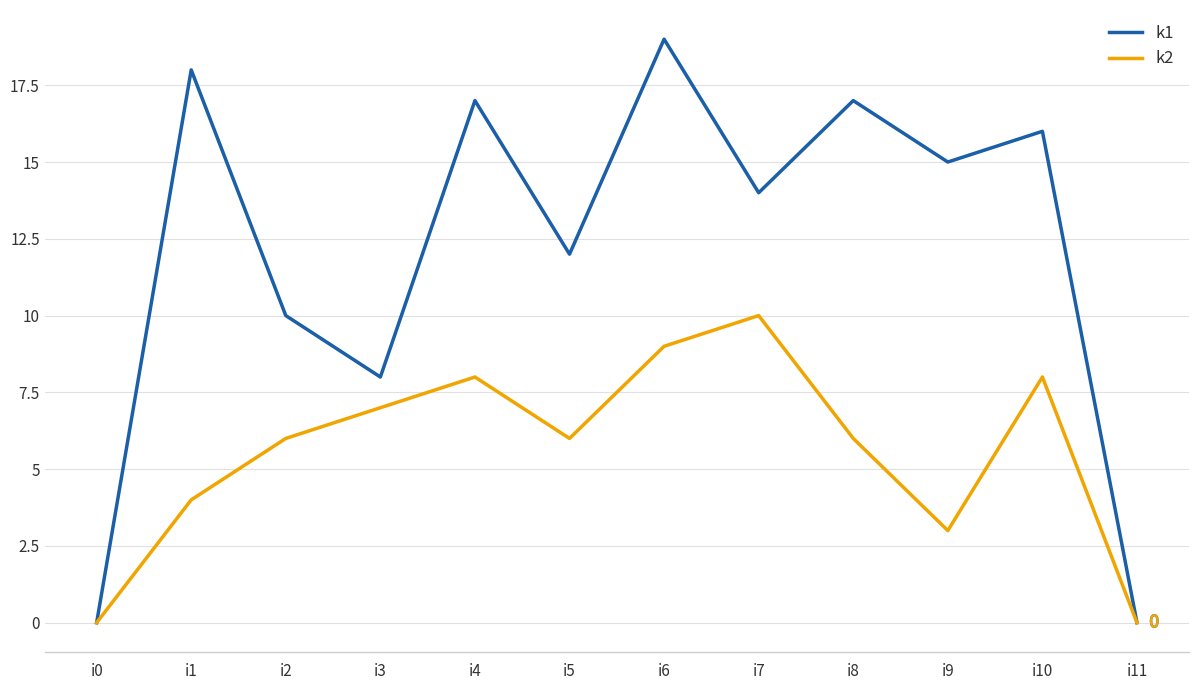

Which category has the highest value in the k2 series?

i7